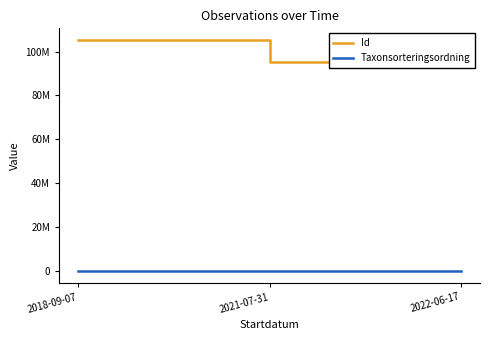

Which category has the highest value in the Id series?

2018-09-07